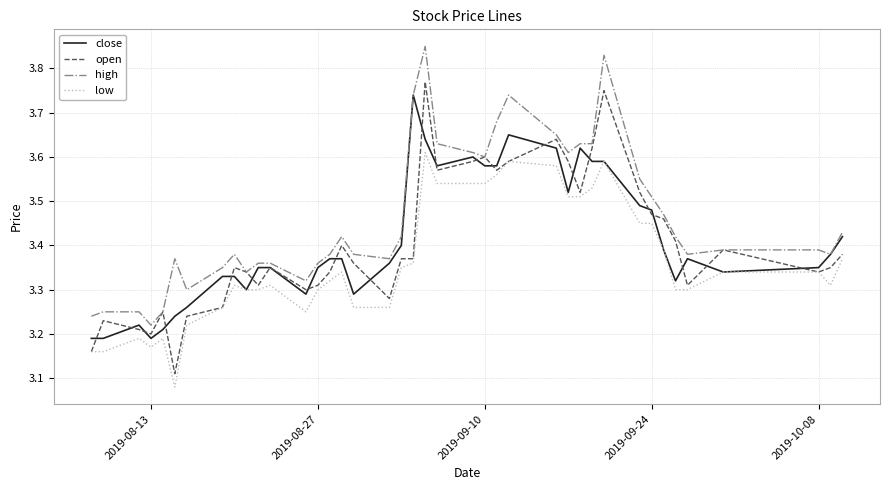

True or false: high and open cross at least once.

False